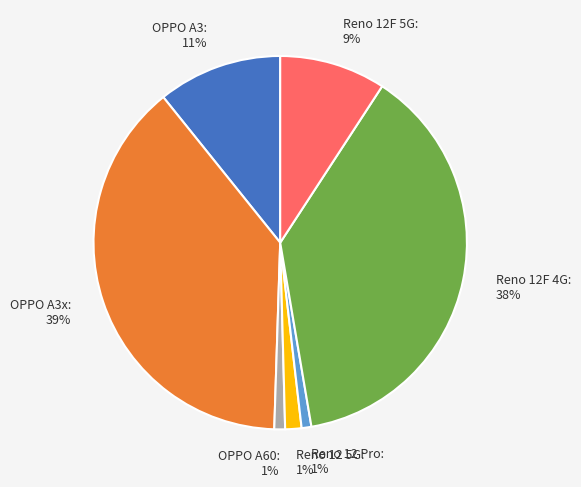

Which has a higher value, Reno 12F 5G: 9% or Reno 12 5G: 1%?

Reno 12F 5G: 9%